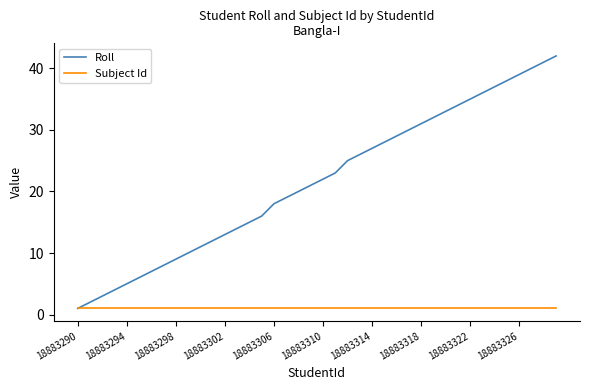

Does the chart display data point markers on the line(s)?

No